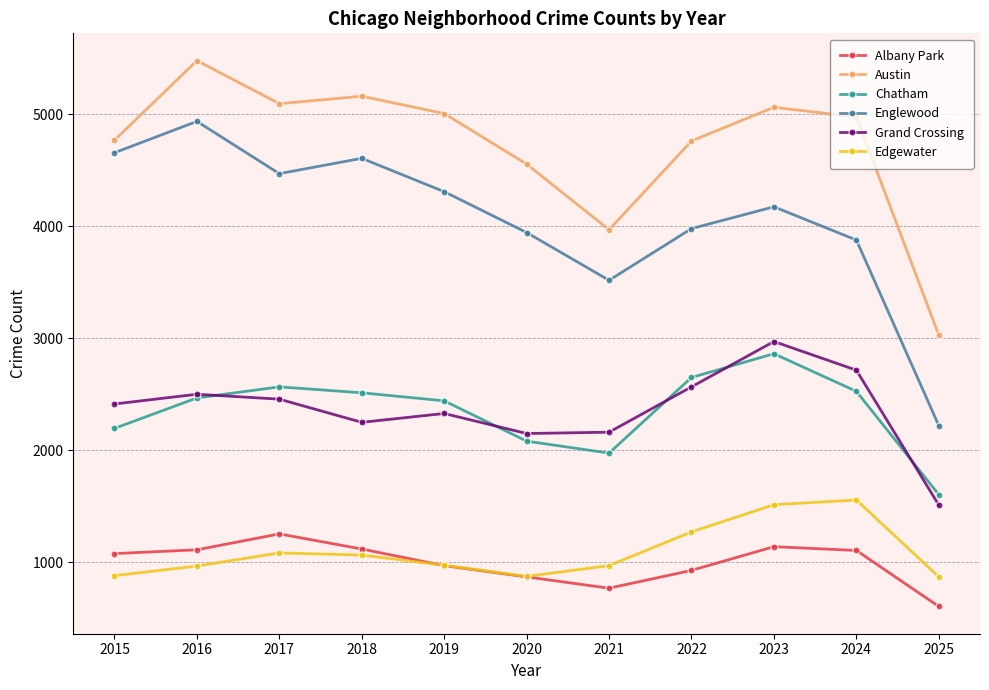

What is the sum of all Albany Park values?

10930